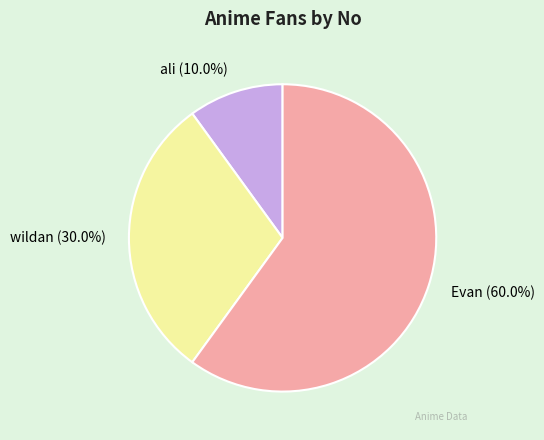

Which category accounts for the majority?

Evan